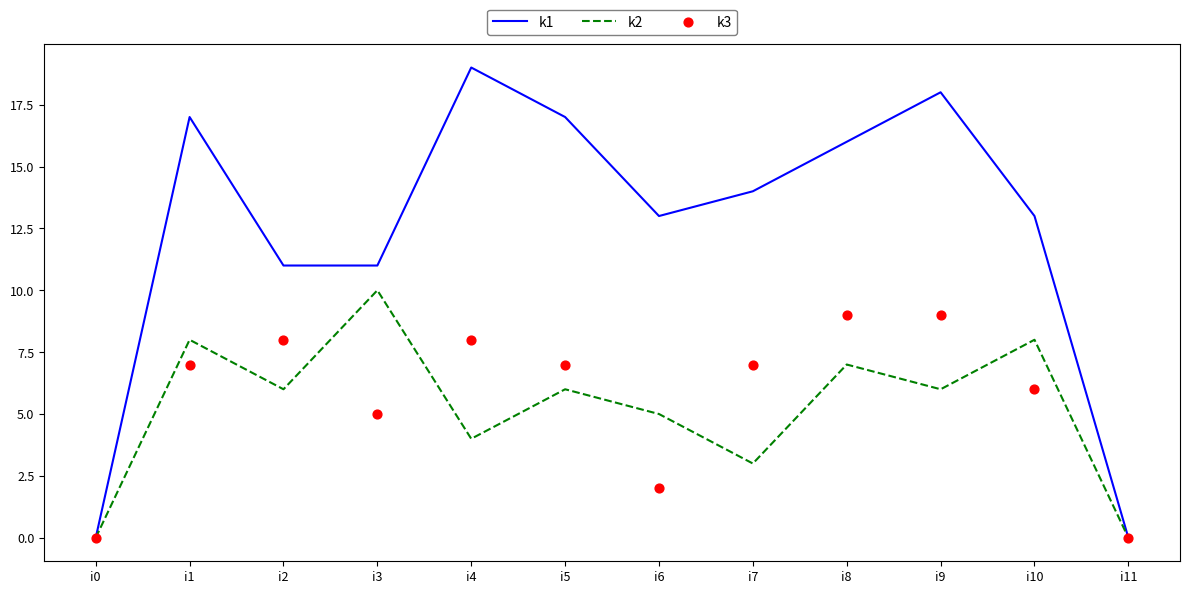

Which series contains the lowest Y value?

k1